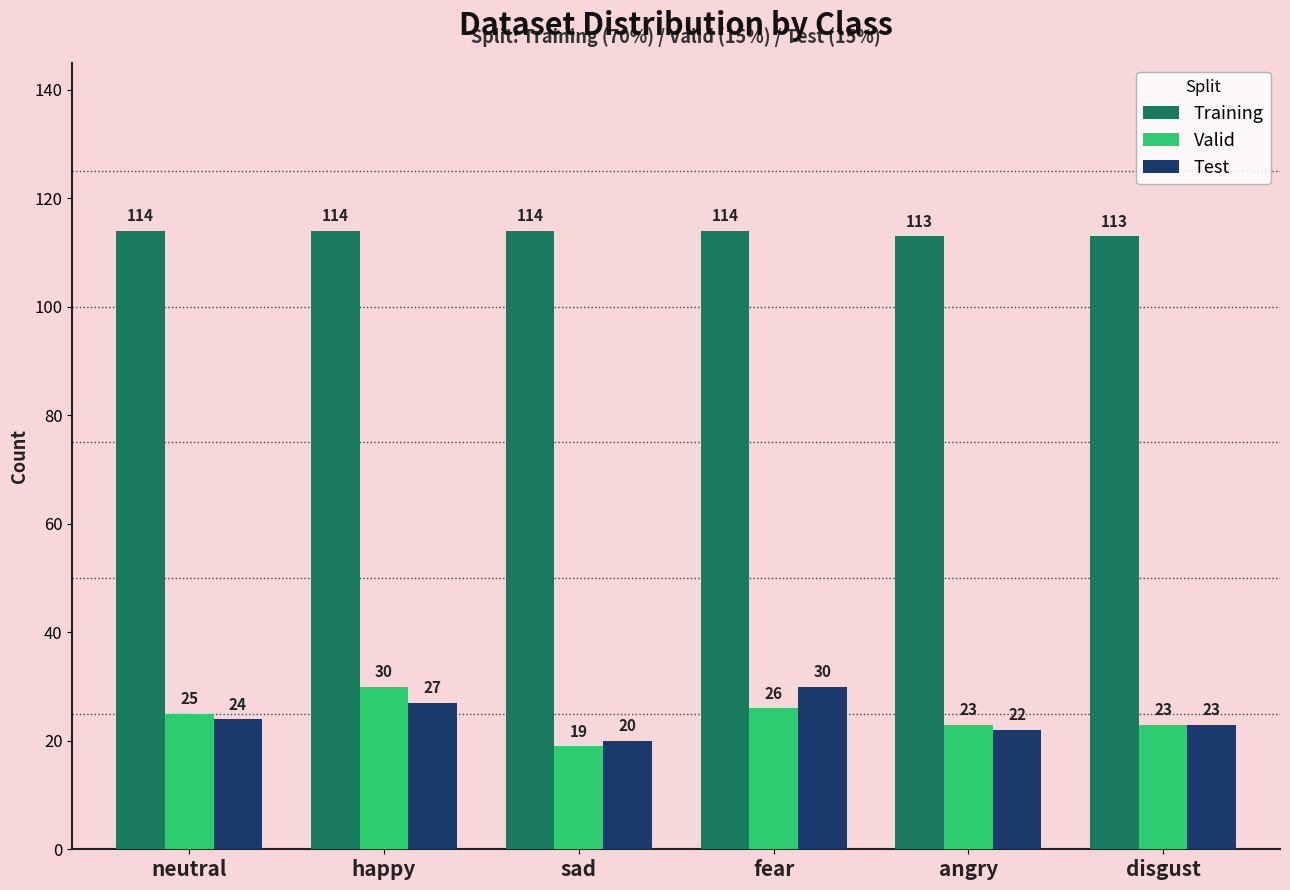

What is the total value across all series at angry?

158